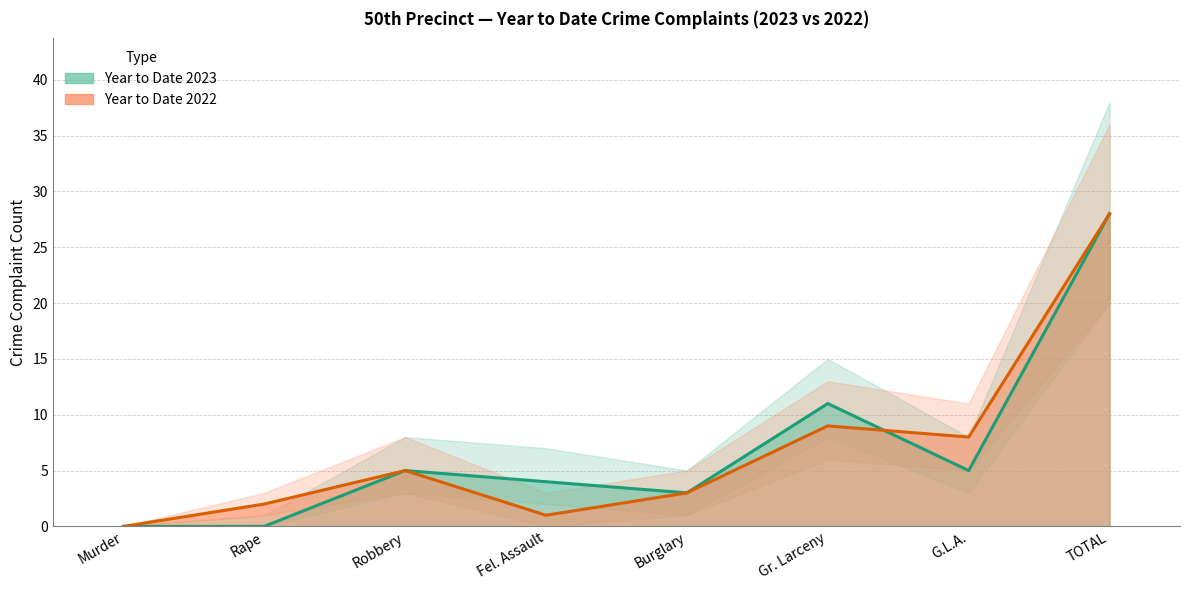

The value of Year to Date 2022 at Robbery is 9. True or false?

False